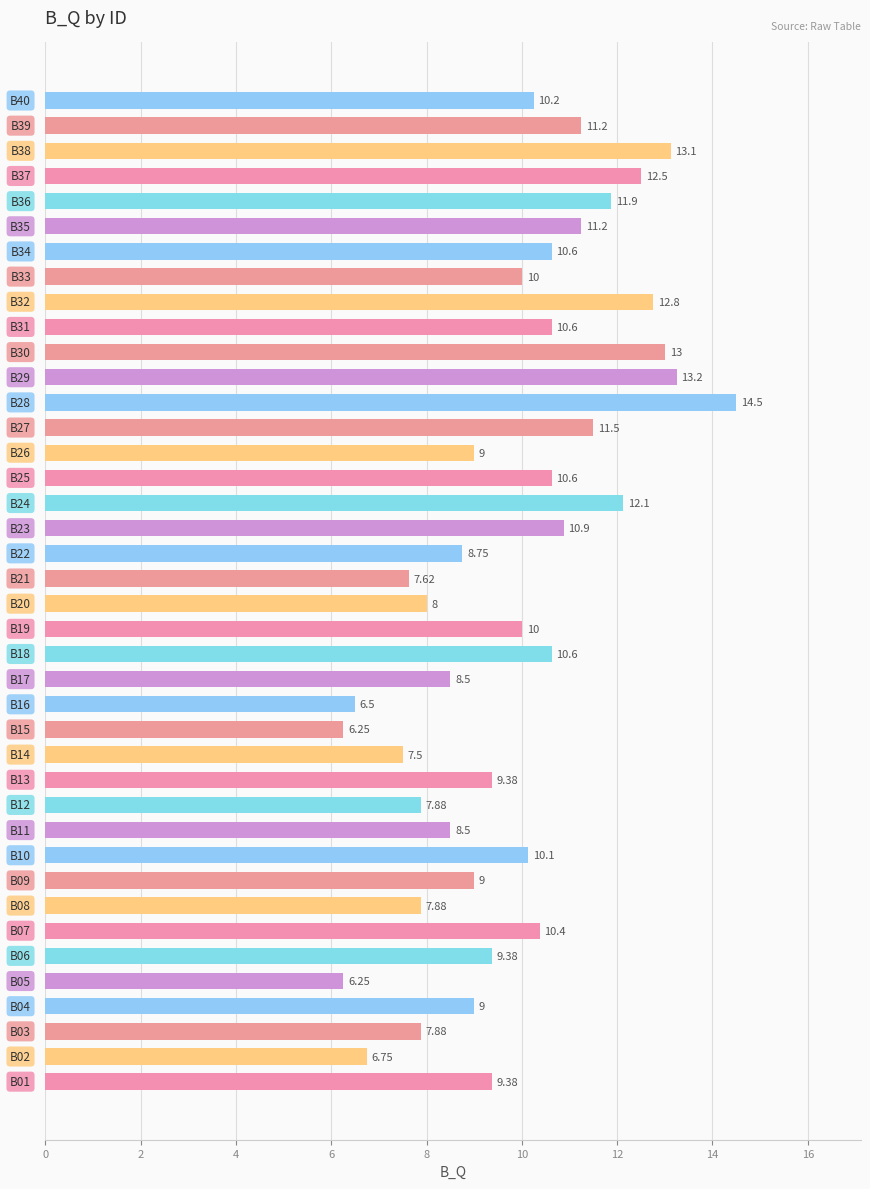

What is the maximum value shown in the chart?

14.5